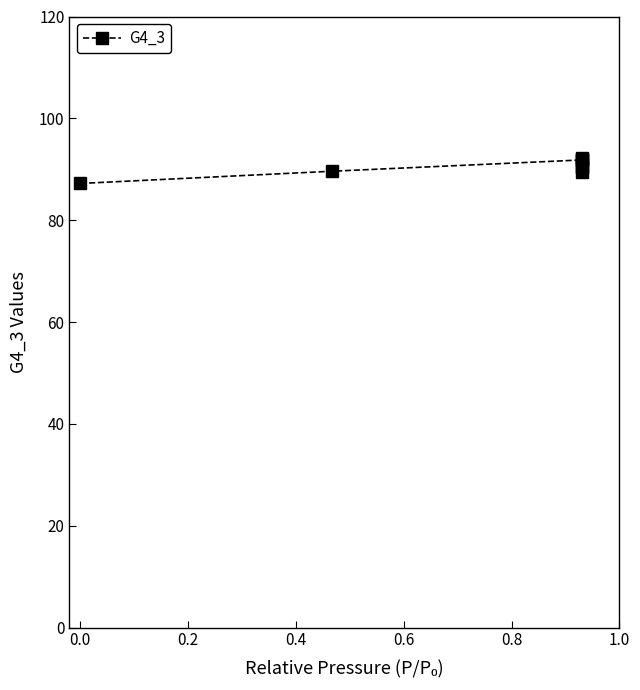

True or false: the data has more than 0 interior local peaks.

True